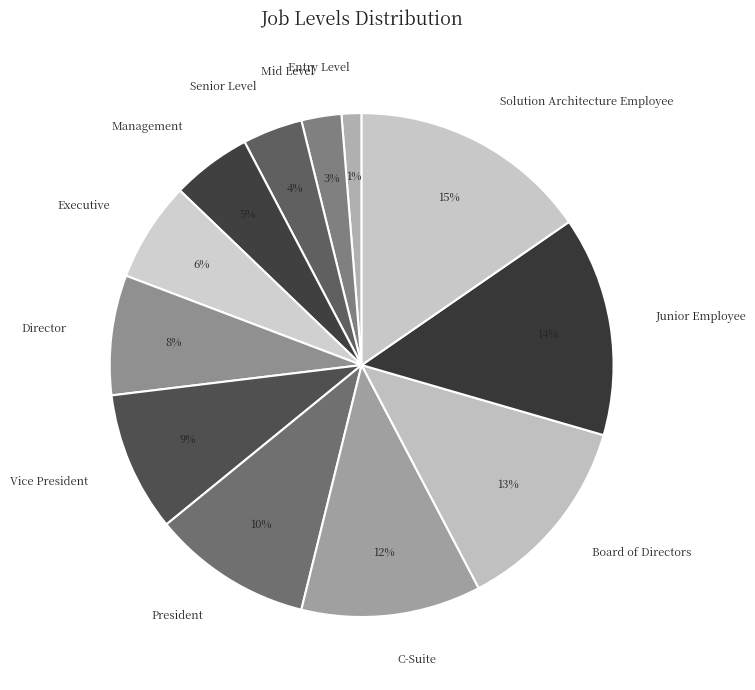

To the nearest percent, what is the difference between the largest and smallest slice percentages?

14%